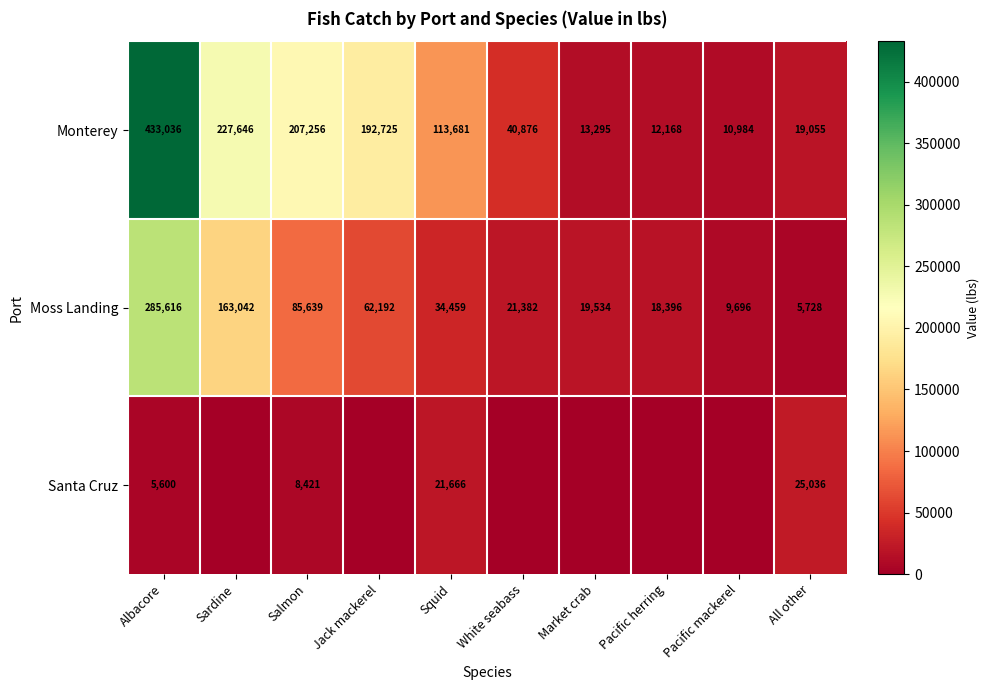

What is the lowest value of the Moss Landing series?

5728